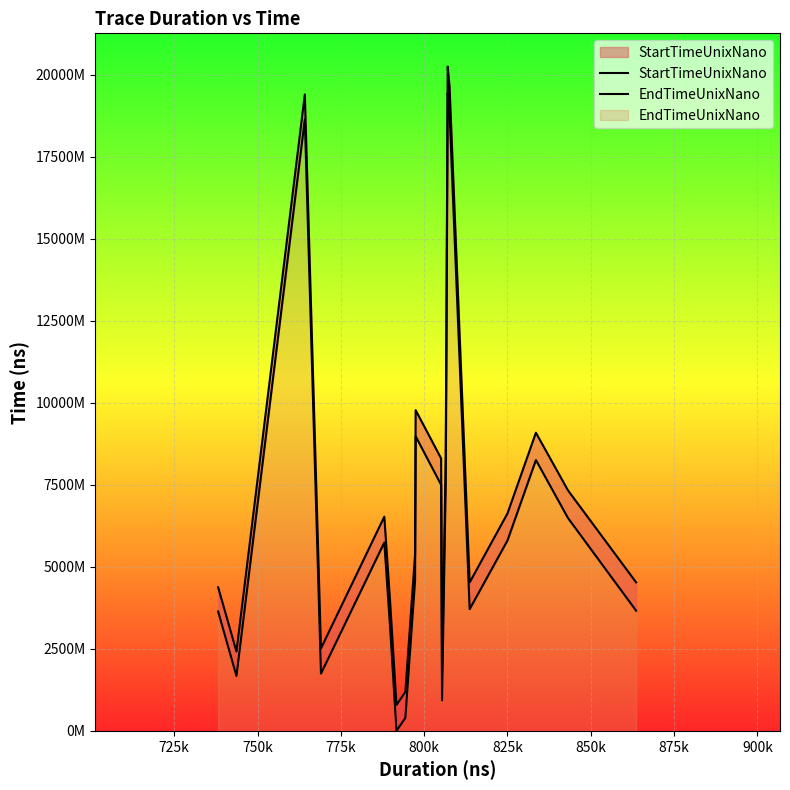

At 775k, list the series in order from largest to smallest.

EndTimeUnixNano, StartTimeUnixNano